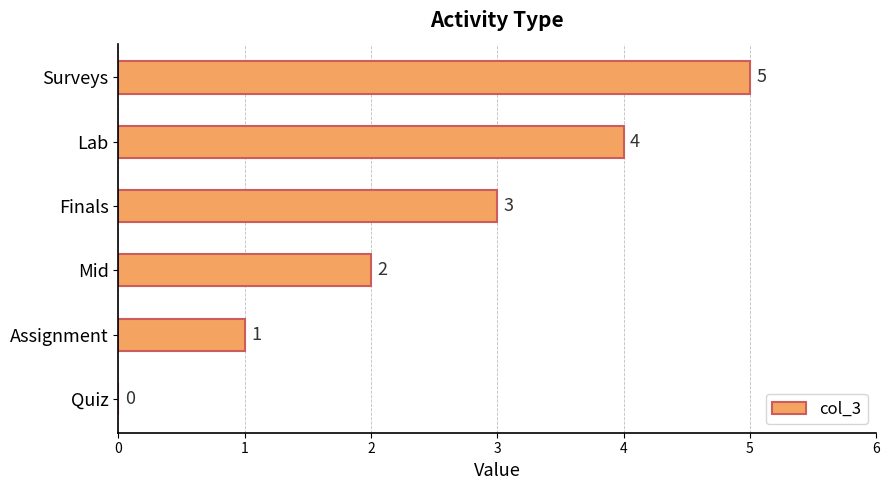

The value at Finals is 3. True or false?

True